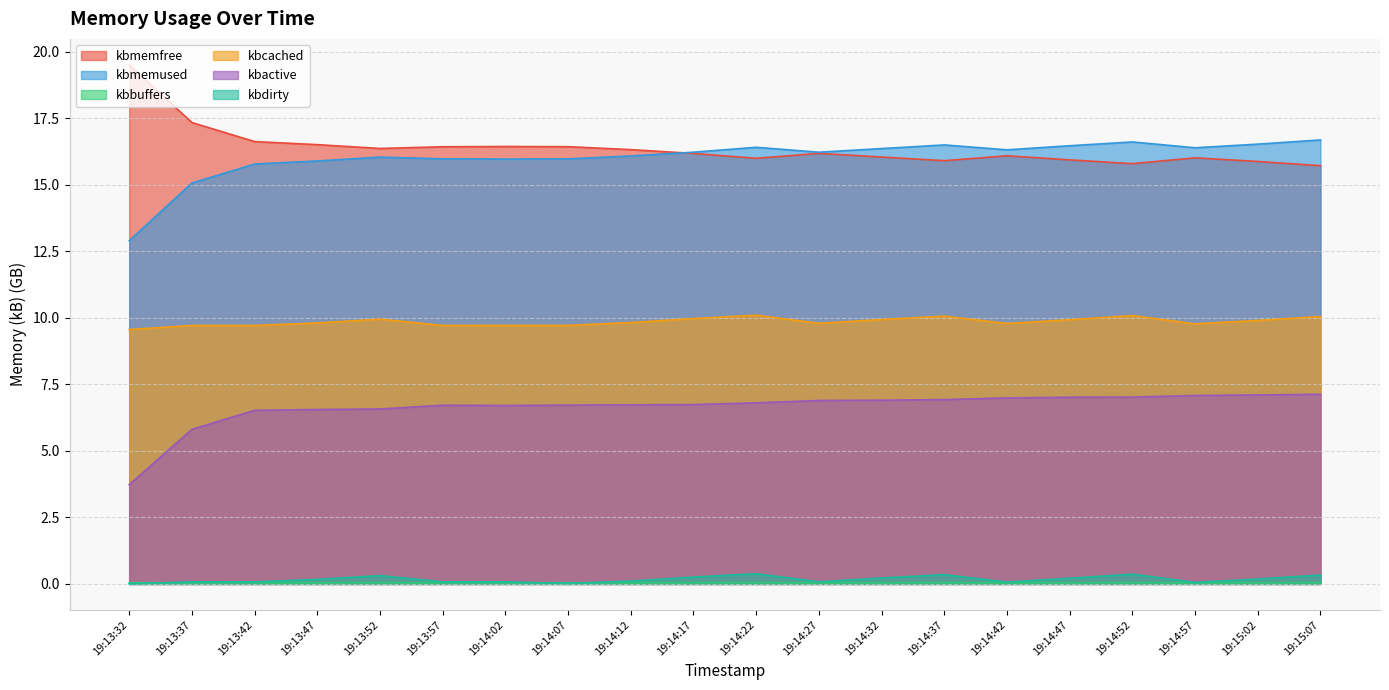

Reading left to right, extract all data points from this chart.

kbmemfree: 19.5	17.3	16.6	16.5	16.4	16.4	16.4	16.4	16.3	16.2	16.0	16.2	16.0	15.9	16.1	15.9	15.8	16.0	15.9	15.7
kbmemused: 12.9	15.1	15.8	15.9	16.0	16.0	16.0	16.0	16.1	16.2	16.4	16.2	16.4	16.5	16.3	16.5	16.6	16.4	16.5	16.7
kbbuffers: 0.0	0.0	0.0	0.0	0.0	0.0	0.0	0.0	0.0	0.0	0.0	0.0	0.0	0.0	0.0	0.0	0.0	0.0	0.0	0.0
kbcached: 9.6	9.7	9.7	9.8	10.0	9.7	9.7	9.7	9.8	10.0	10.1	9.8	9.9	10.1	9.8	9.9	10.1	9.8	9.9	10.1
kbactive: 3.7	5.8	6.5	6.6	6.6	6.7	6.7	6.7	6.7	6.7	6.8	6.9	6.9	6.9	7.0	7.0	7.0	7.1	7.1	7.1
kbdirty: 0.0	0.1	0.1	0.2	0.3	0.1	0.1	0.0	0.1	0.3	0.4	0.1	0.2	0.3	0.1	0.2	0.4	0.1	0.2	0.3